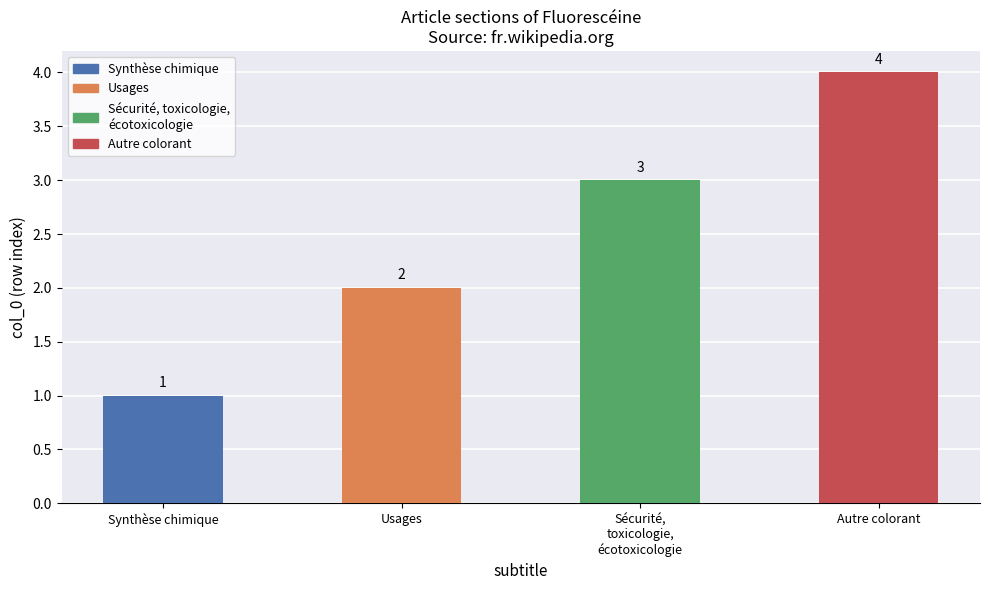

Count the number of data series in this chart.

1